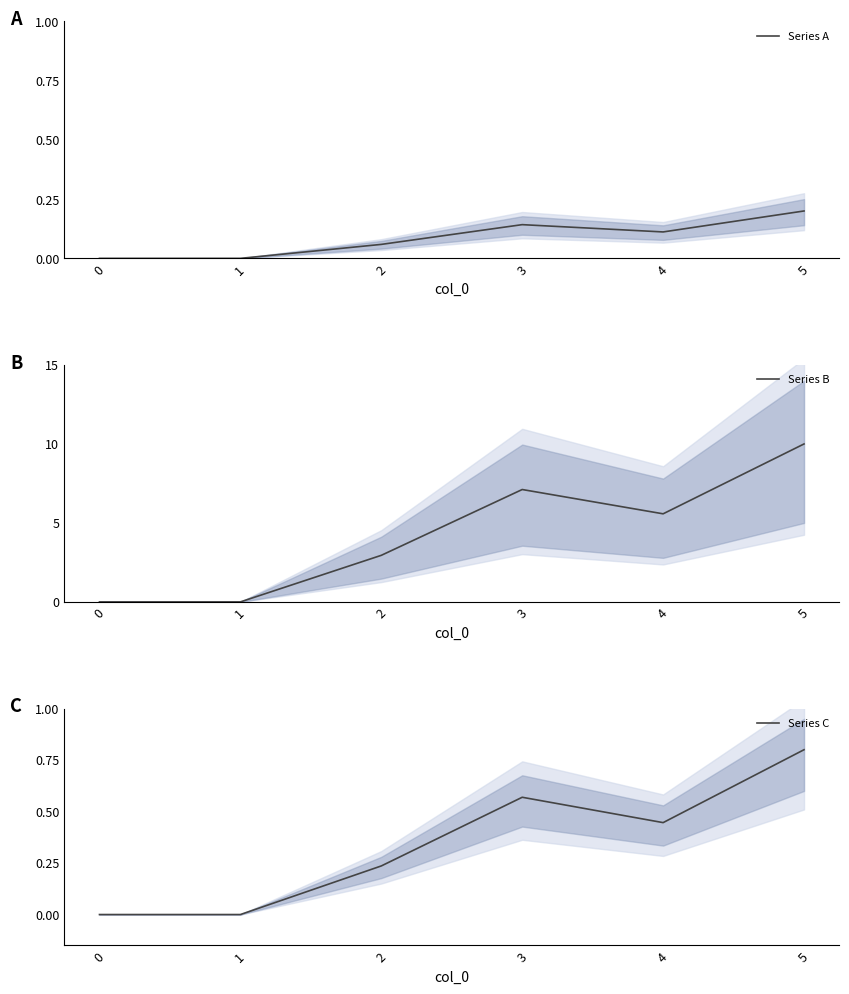

What is the value of the Series A point at the 6th from the left?

0.2